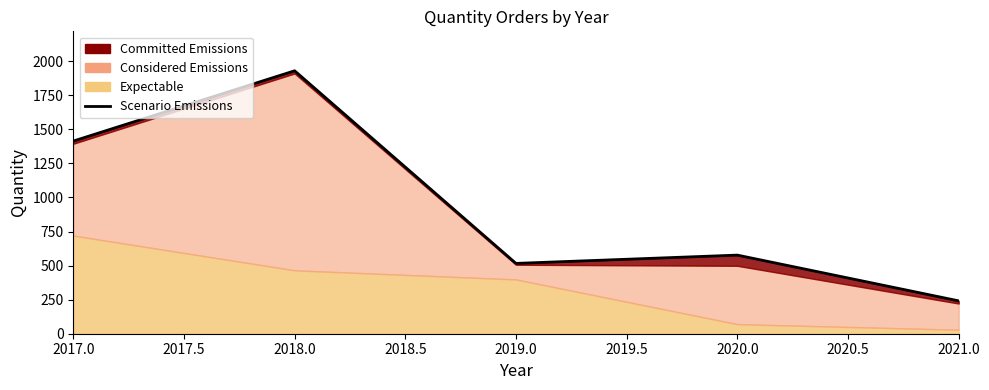

How many points are higher than both their immediate neighbors (excluding endpoints)?

2